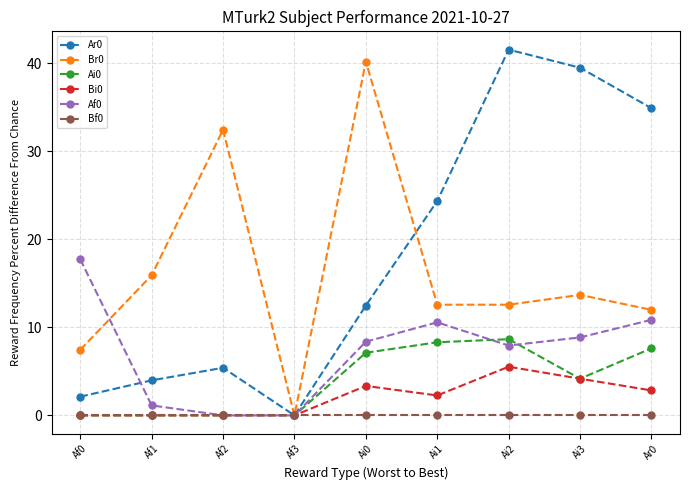

At which label is Ar0 closest to 20?

Ai1